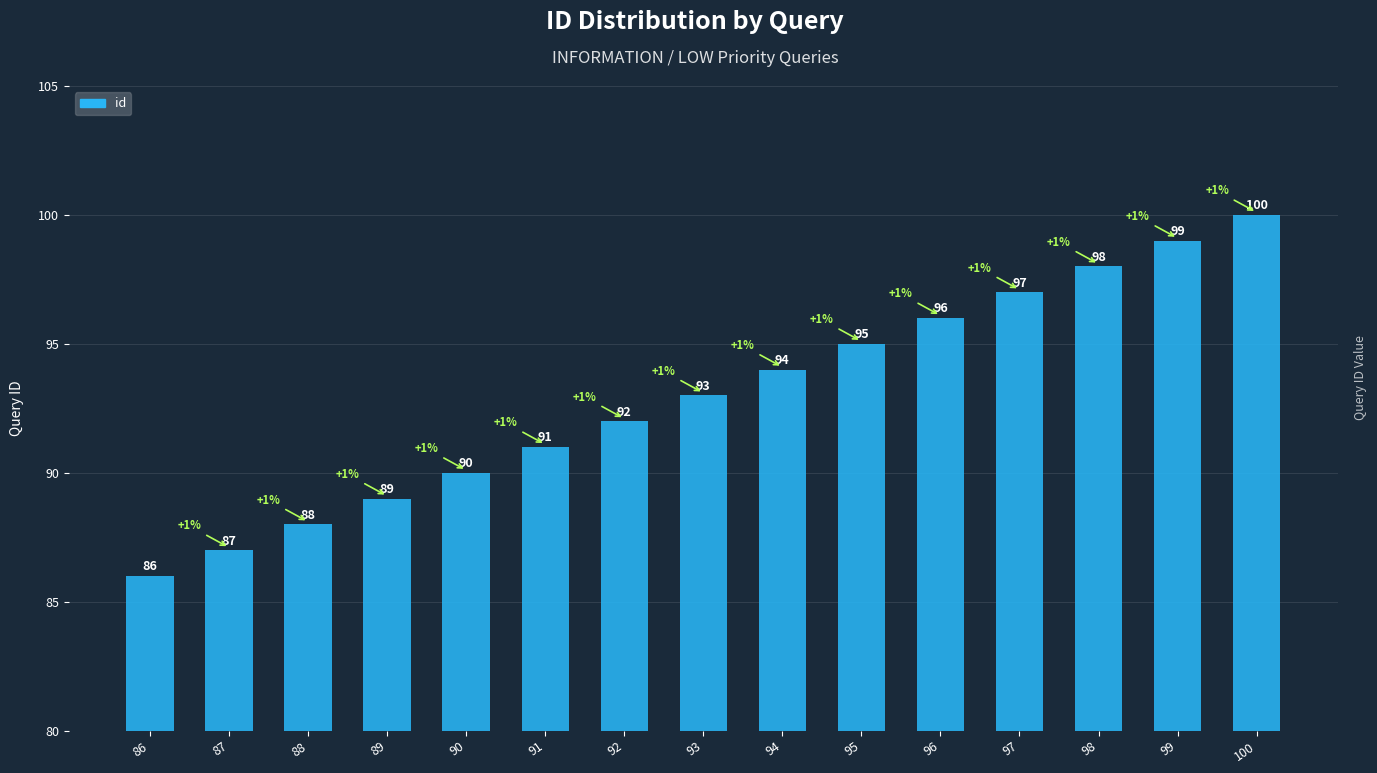

What is the change in value from 87 to 93?

+6